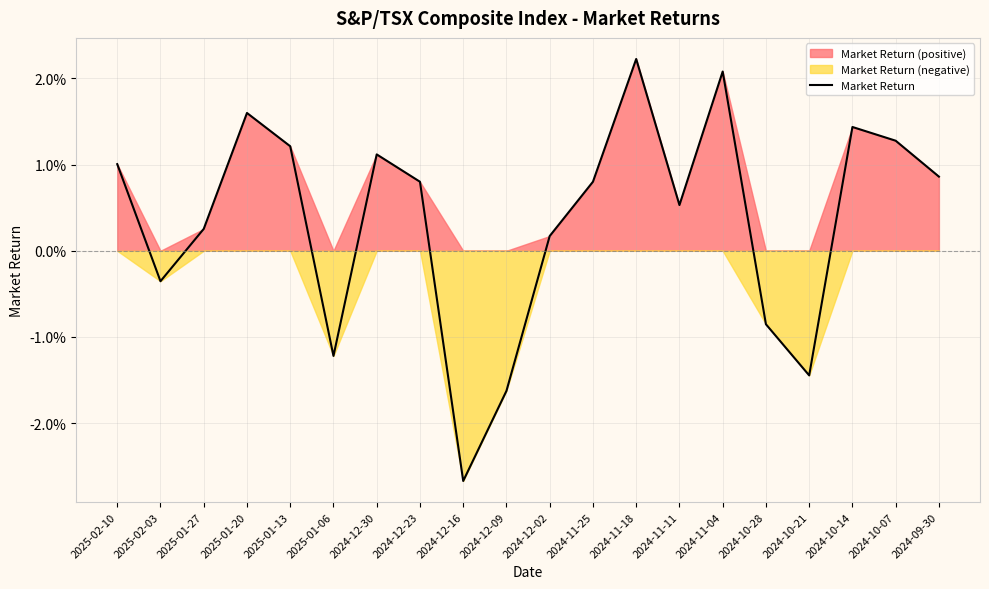

How many points are lower than both their immediate neighbors (excluding endpoints)?

5